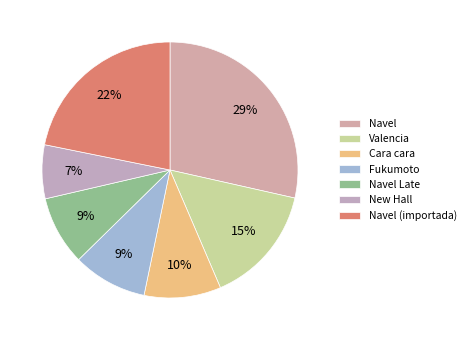

What percentage is the Navel Late slice, to the nearest percent?

9%